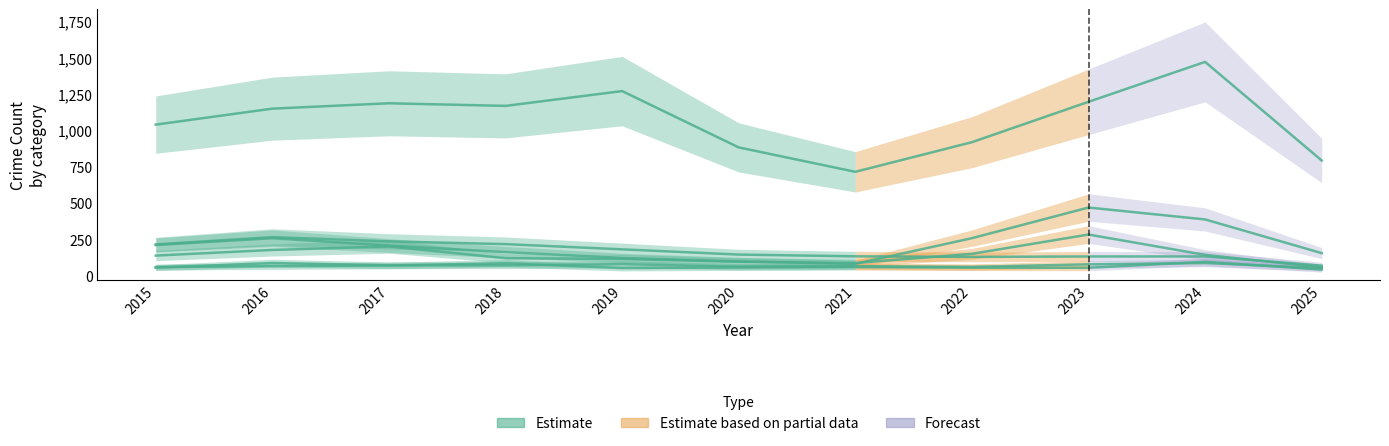

List the labels in order of Burglary value, largest first.

2016, 2017, 2018, 2015, 2019, 2020, 2021, 2023, 2024, 2022, 2025